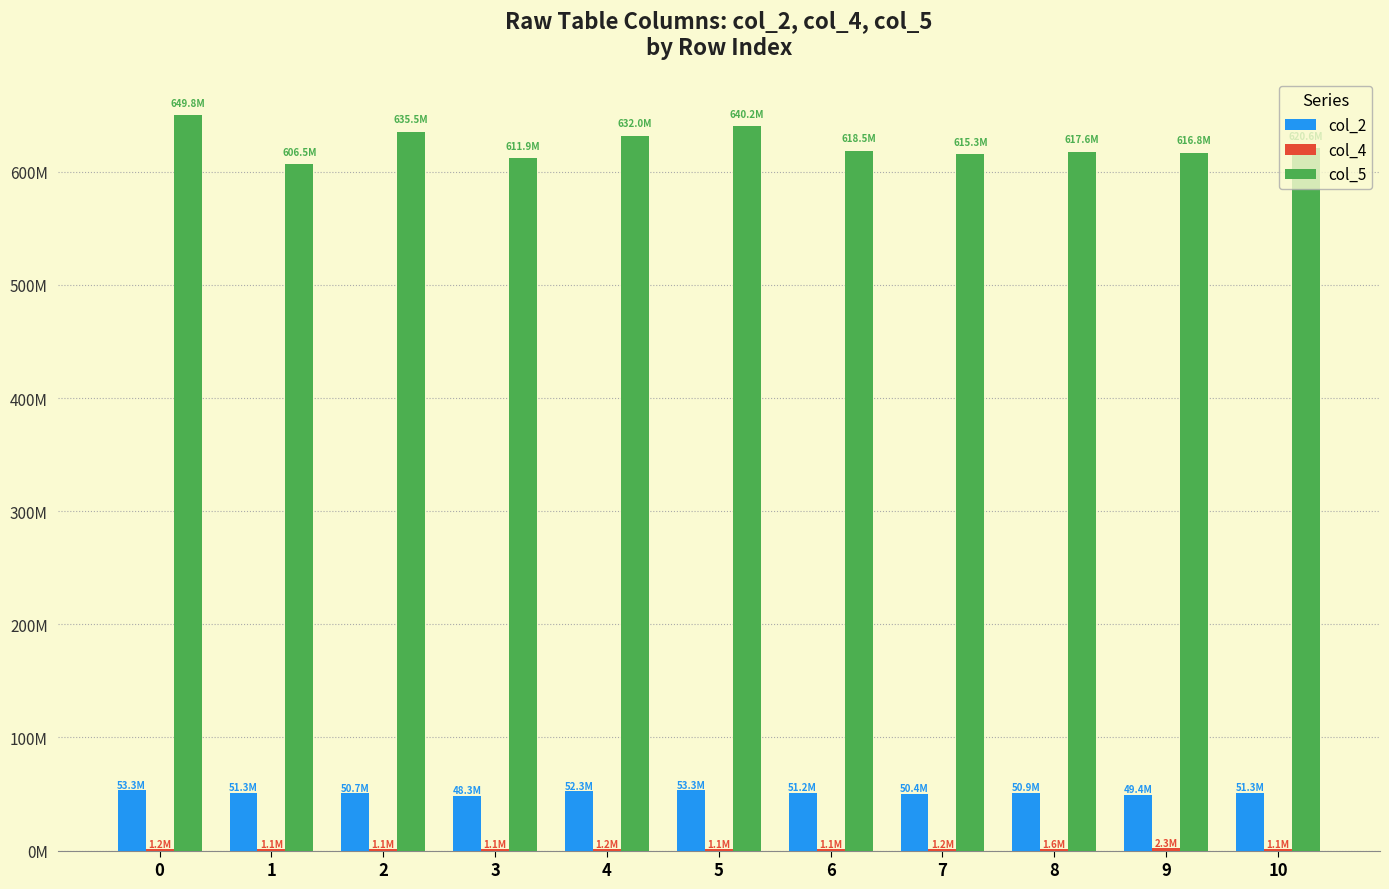

Count the number of data series in this chart.

3